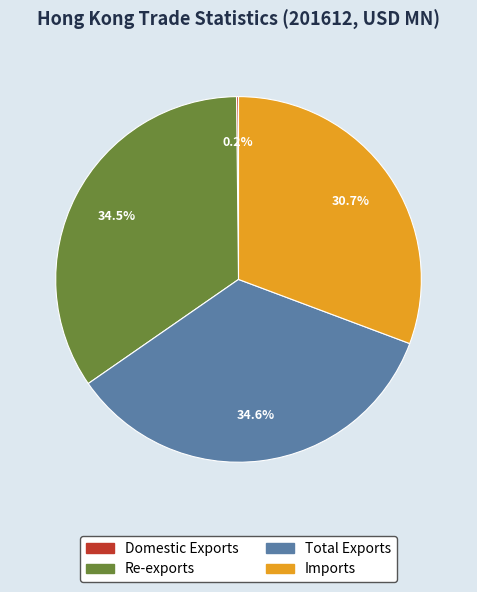

What is the ratio of the value at Re-exports to the value at Total Exports?

1.0